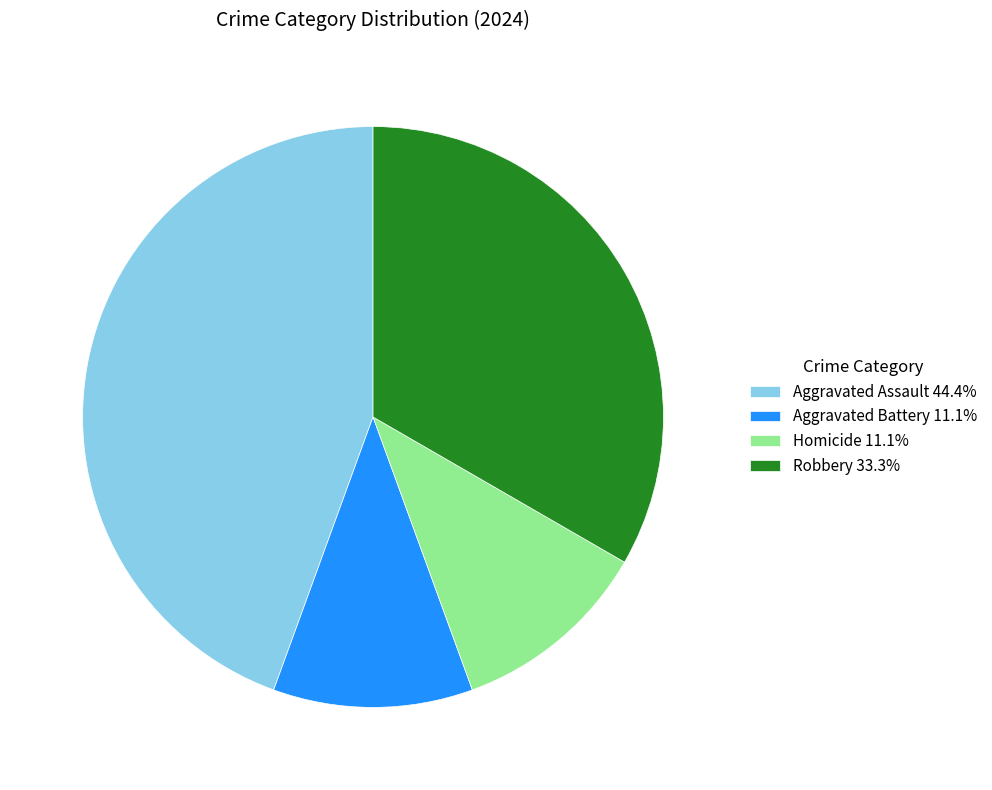

Is the sum of Robbery 33.3% and Homicide 11.1% greater than half?

No